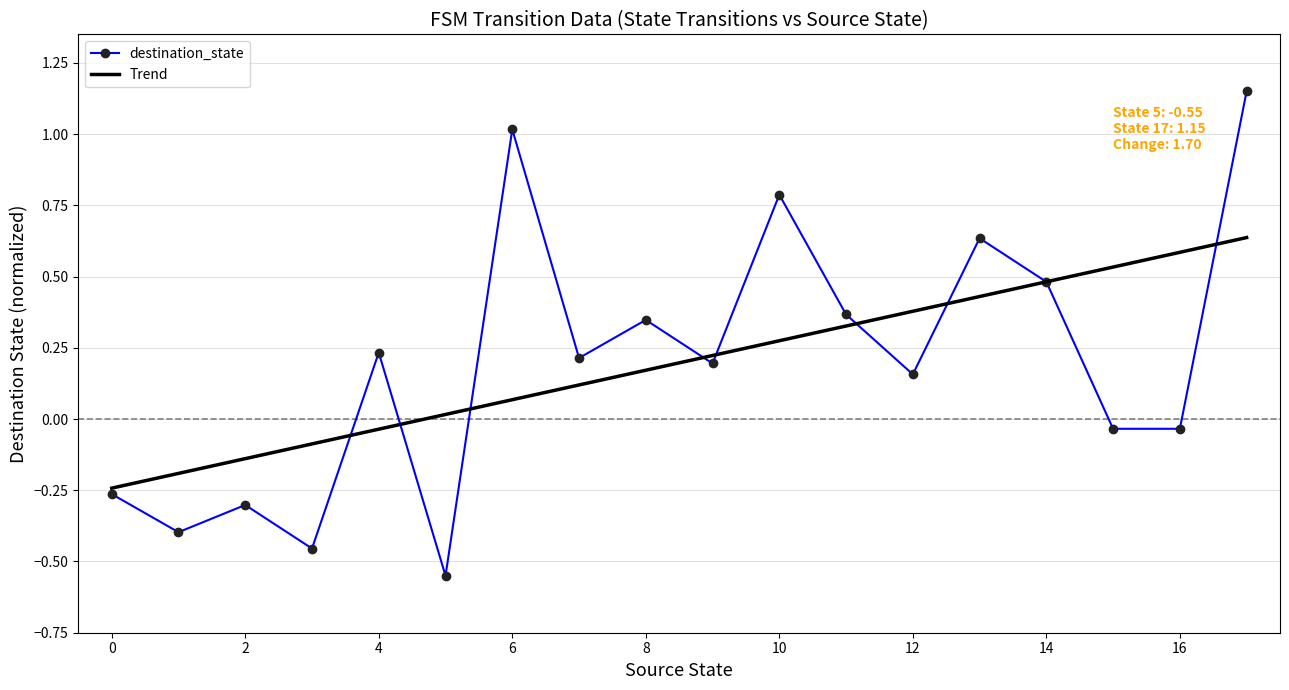

How many intersections are there between destination_state and Trend?

9